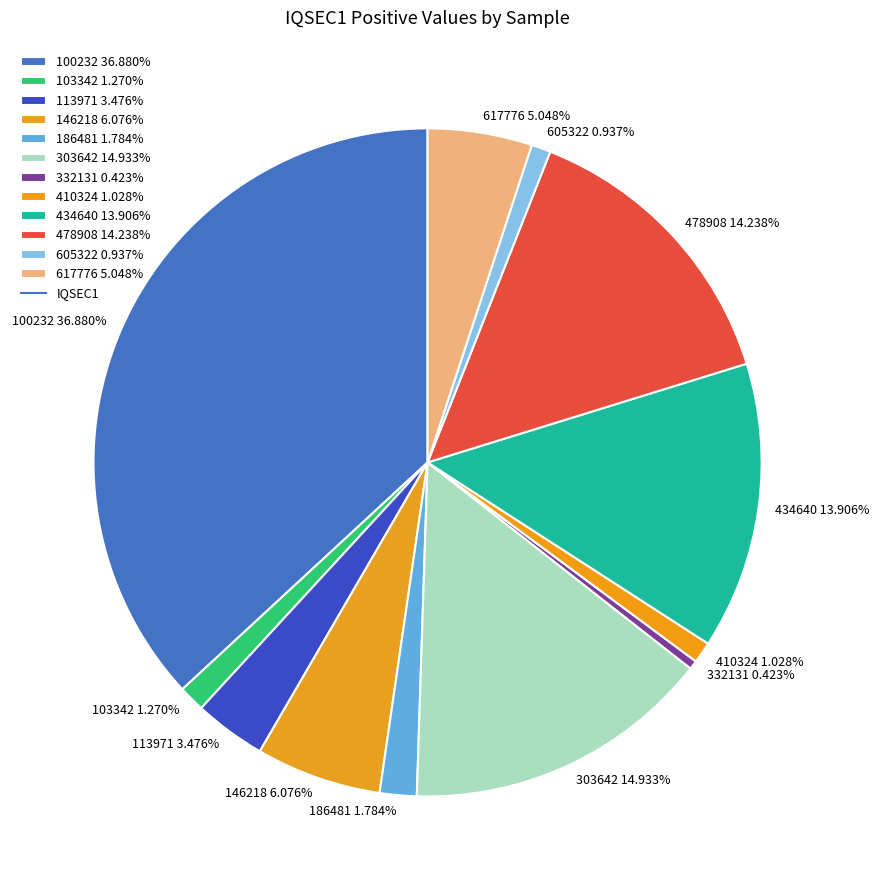

Is there a majority slice in this chart?

No